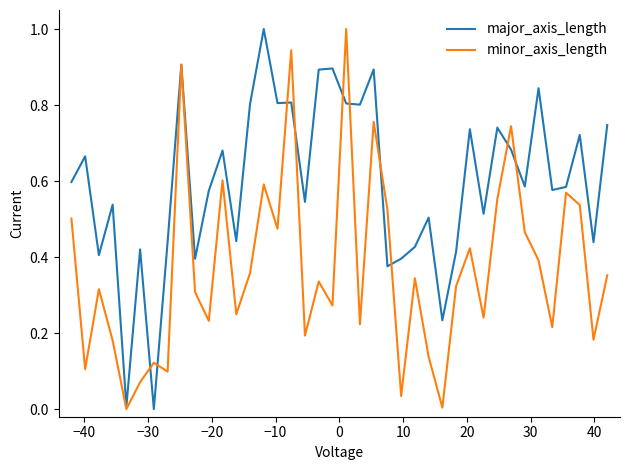

Which series ends up on top after the final intersection of minor_axis_length and major_axis_length?

major_axis_length